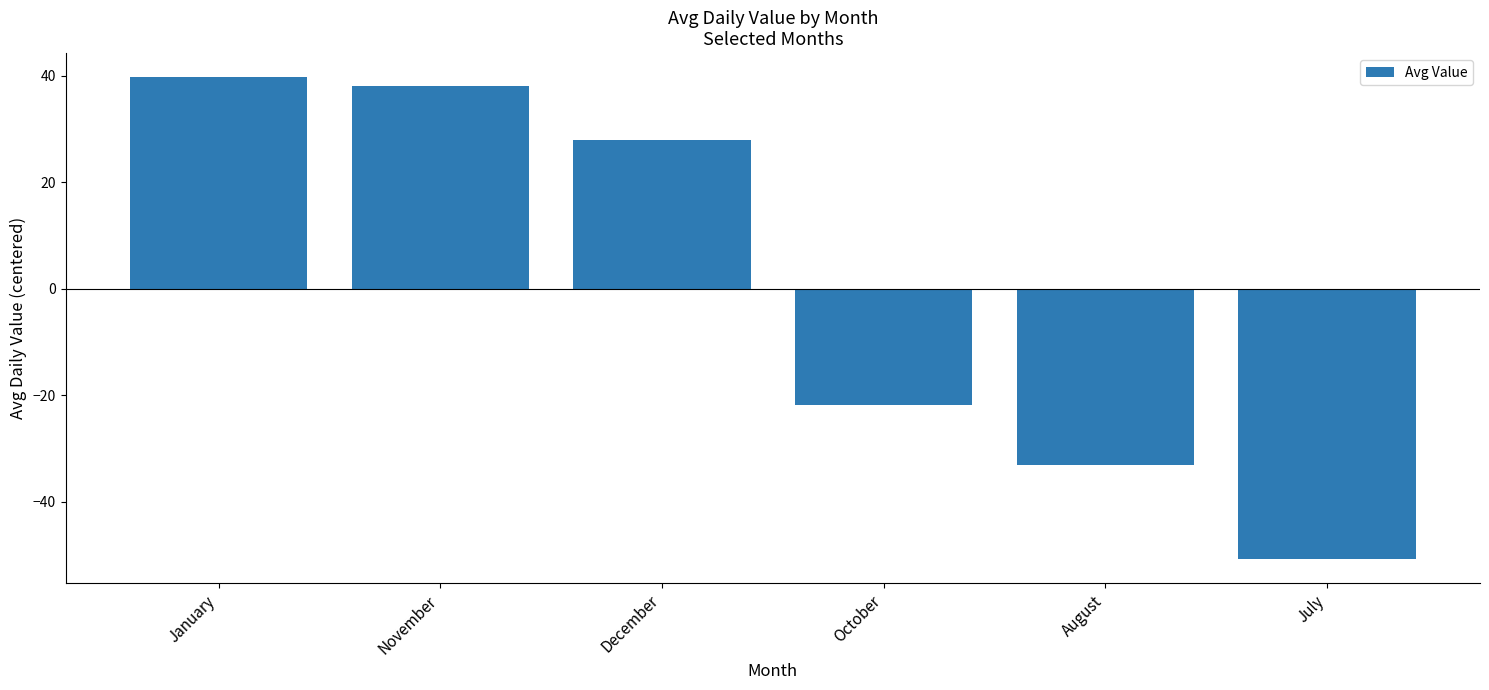

Reading right to left, transcribe all the data shown in this chart.

-50.7	-33.2	-21.8	27.9	38.1	39.7